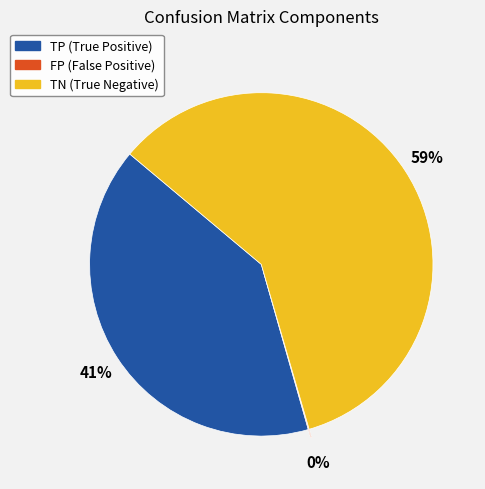

True or false: TP accounts for 41% of the total.

True